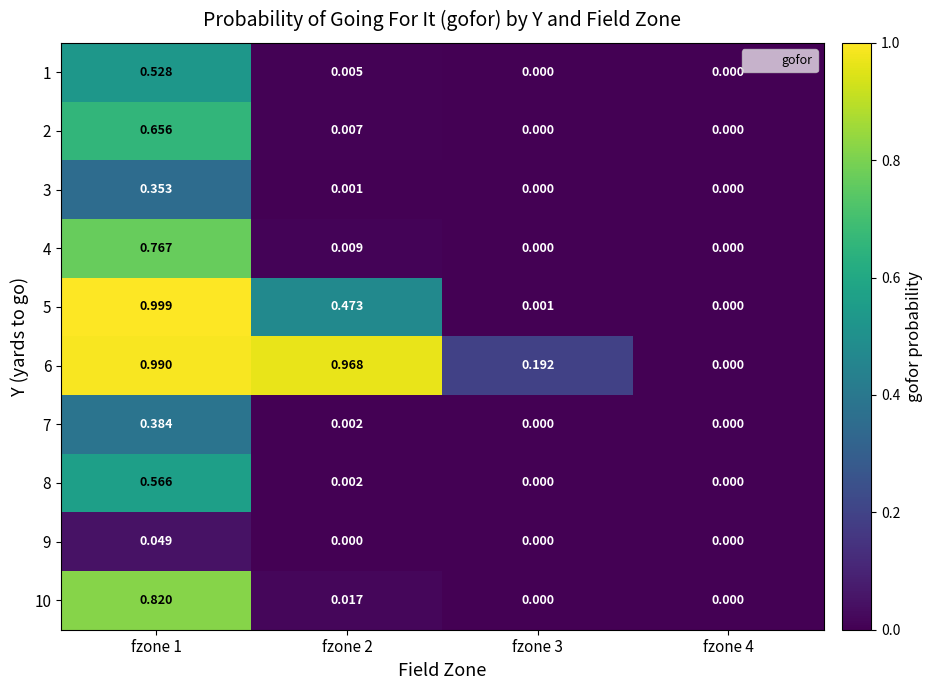

Is the value of 7 at fzone 2 greater than the value of 2 at fzone 3?

Yes